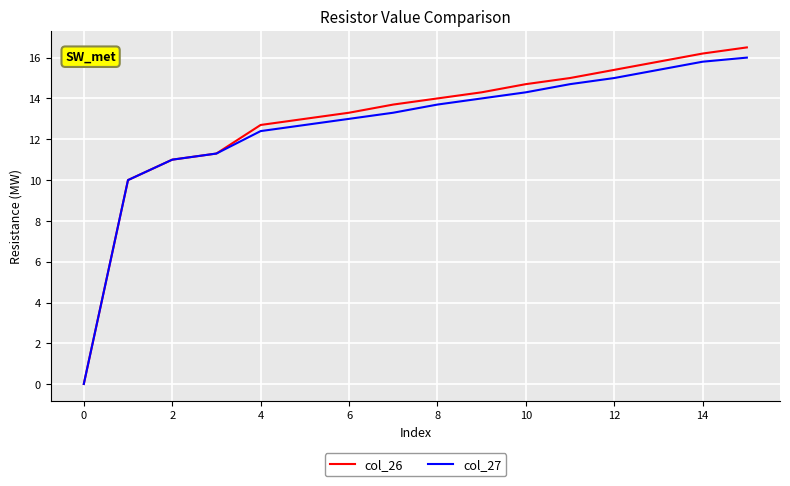

Which series has the largest range (max minus min)?

col_26